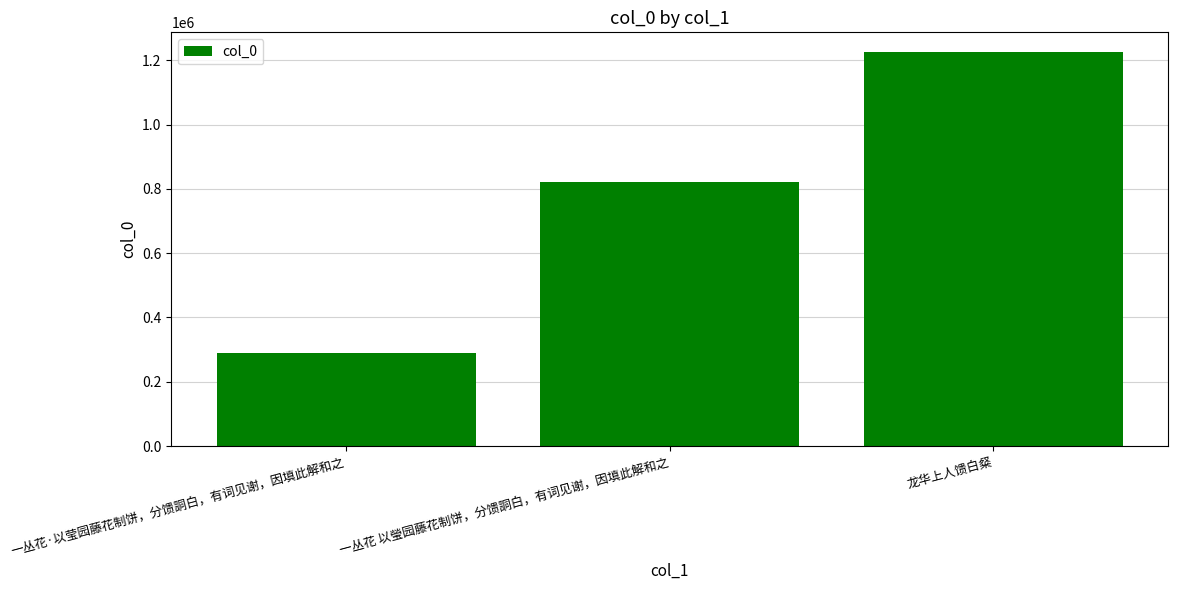

What is the sum of the values at 龙华上人馈白粲 and 一丛花·以莹园藤花制饼，分馈詷白，有词见谢，因填此解和之?

1515506